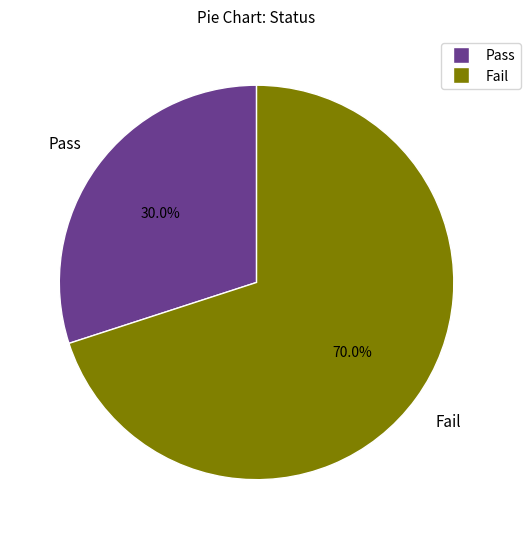

True or false: Fail accounts for 77% of the total.

False